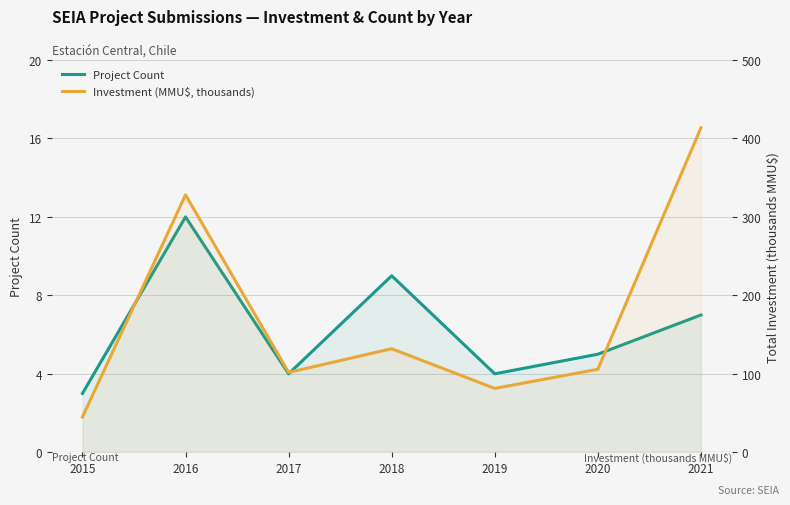

In Investment (MMU$, thousands), how many points are lower than both neighbors (excluding endpoints)?

2